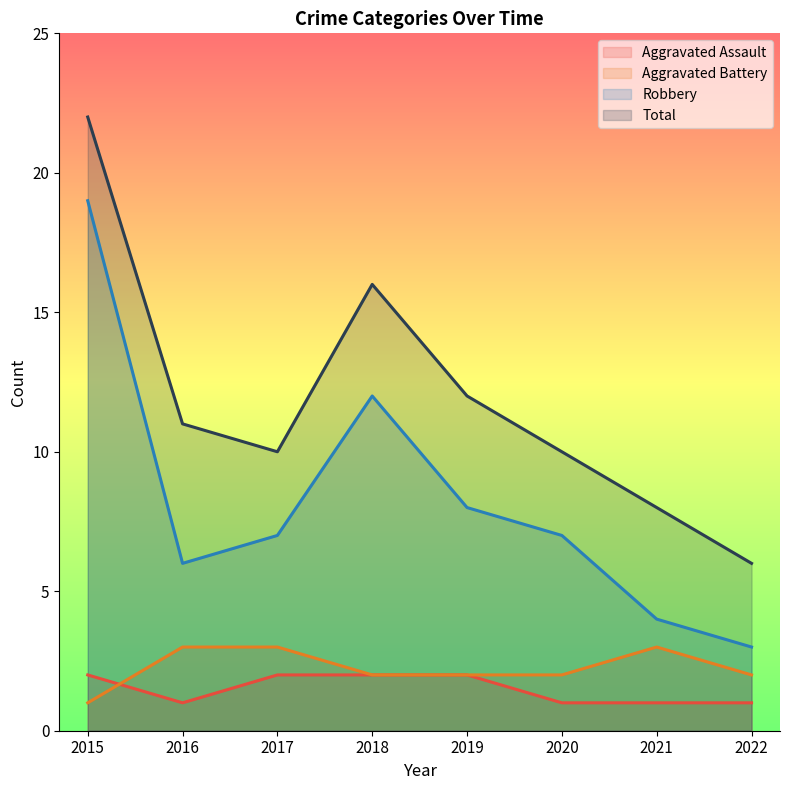

Count the number of data series in this chart.

4